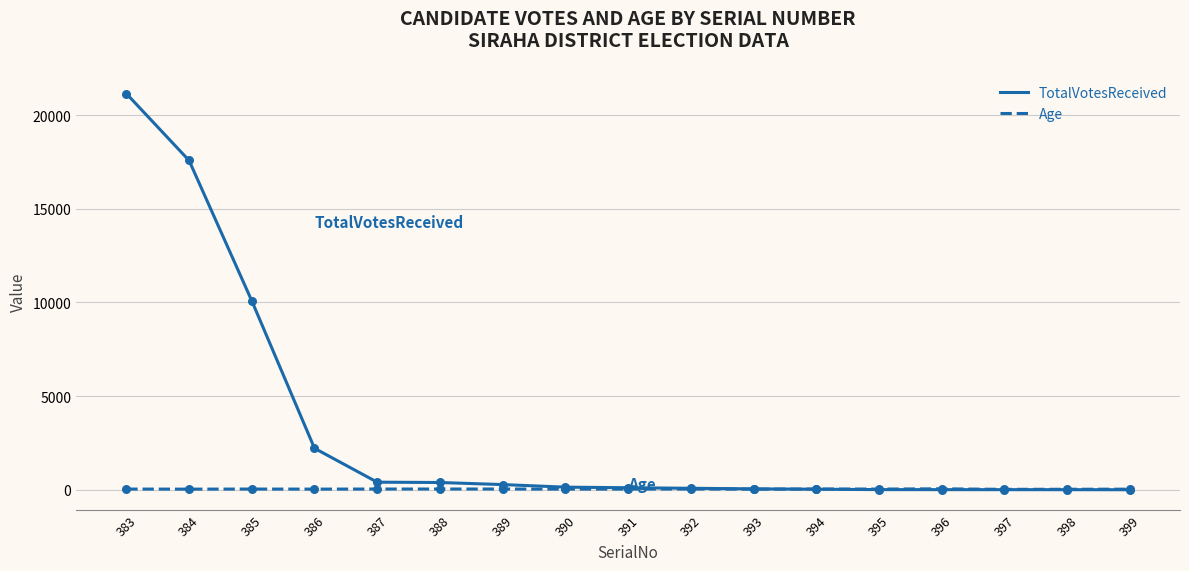

Is the value of TotalVotesReceived at 385 greater than the value of Age at 394?

Yes